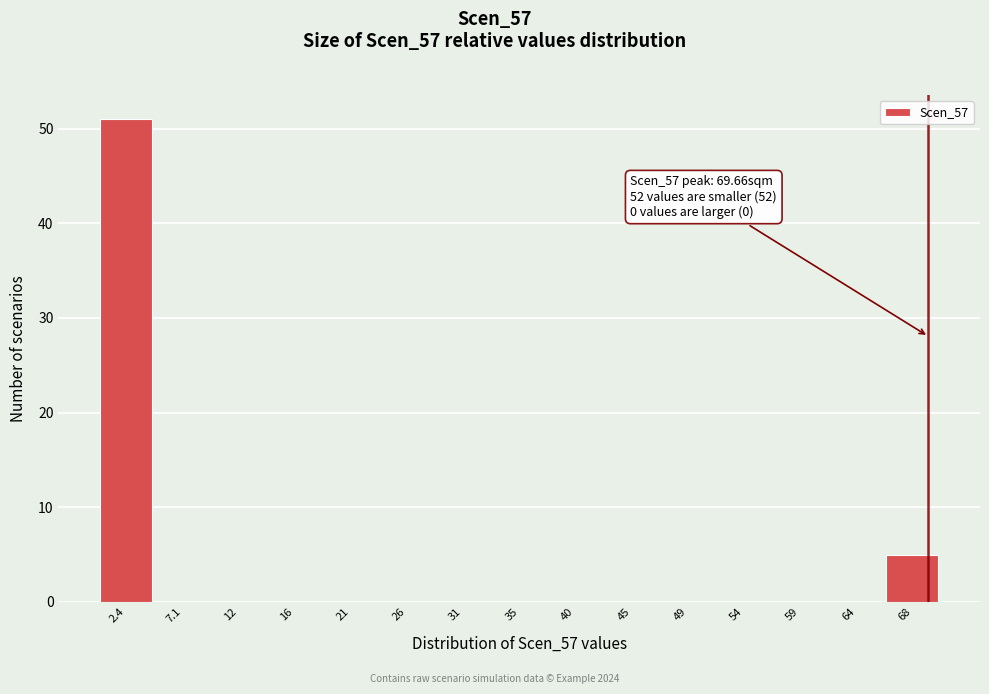

Which range on the x-axis has the tallest bar?

0.0 to 4.5